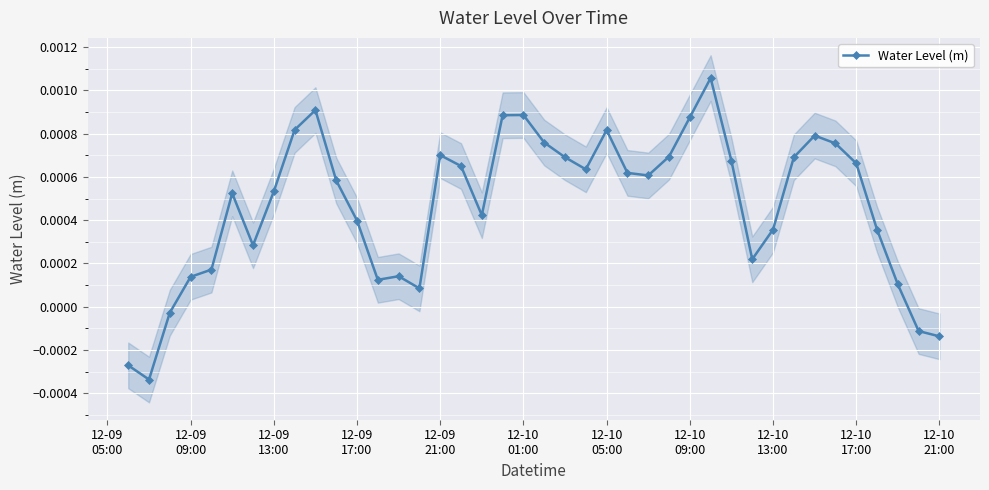

How many interior local valleys (lower than both neighbors) does the data have?

8